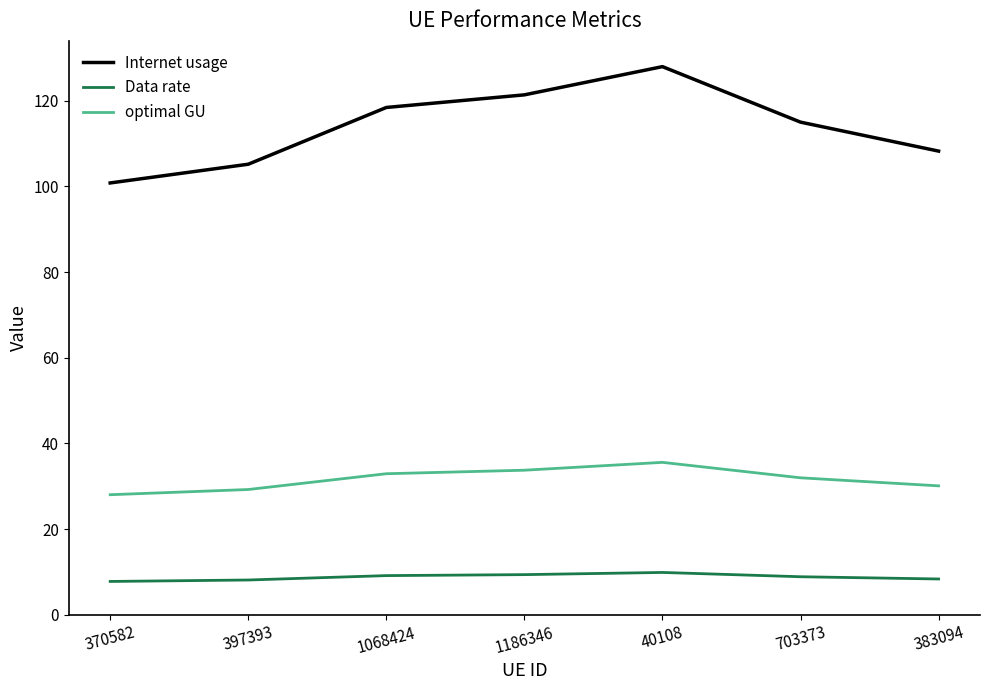

What is the difference between the second highest and second lowest values in the Data rate series?

1.3